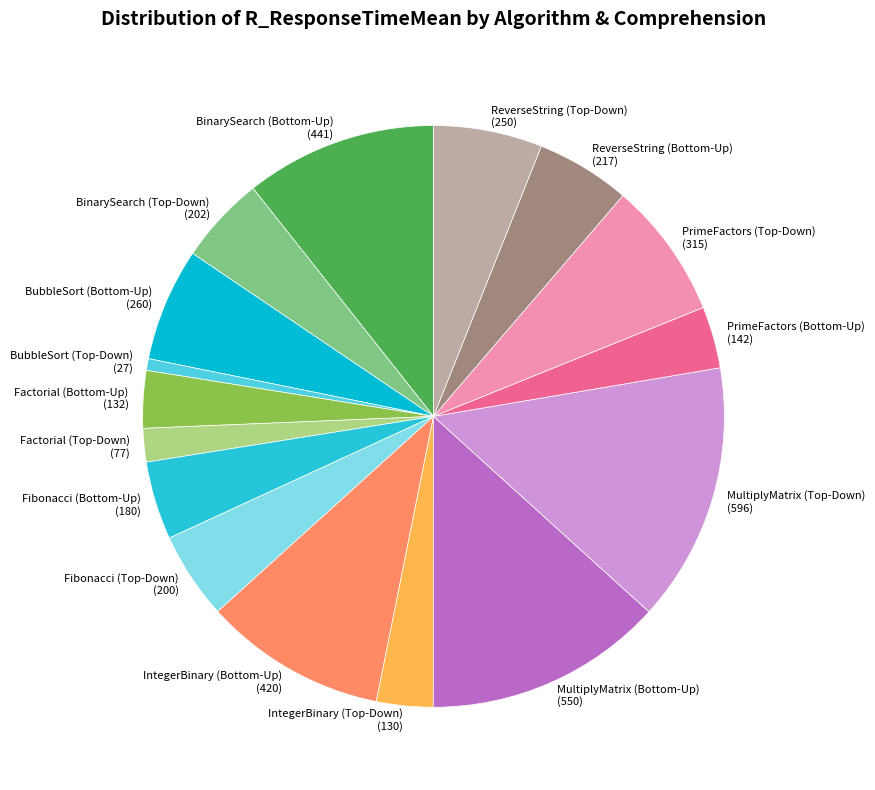

What is the smallest slice in the pie chart?

BubbleSort (Top-Down)